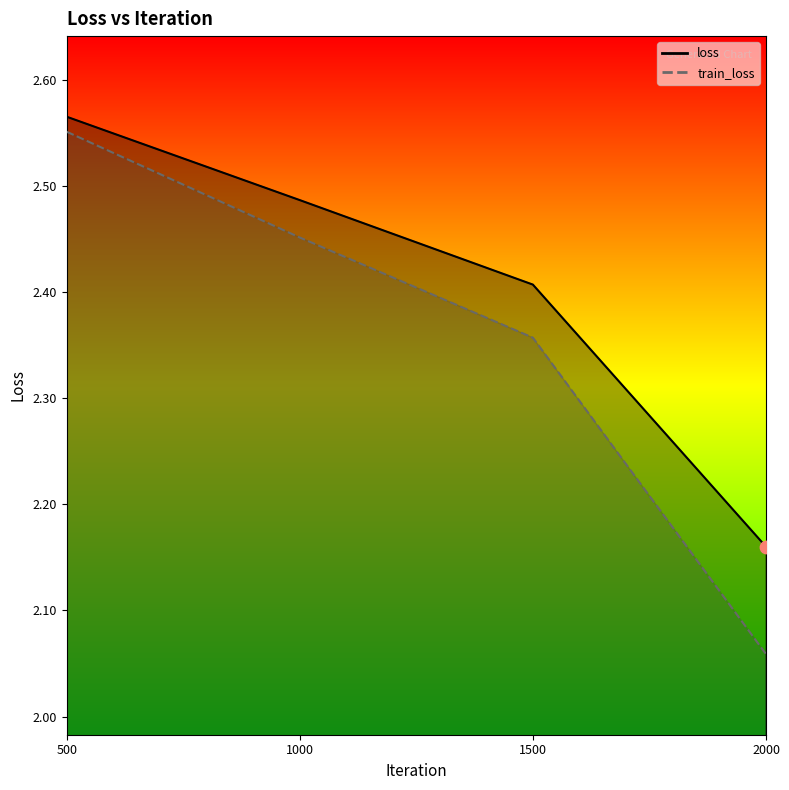

What are all the series names shown in the legend?

loss, train_loss